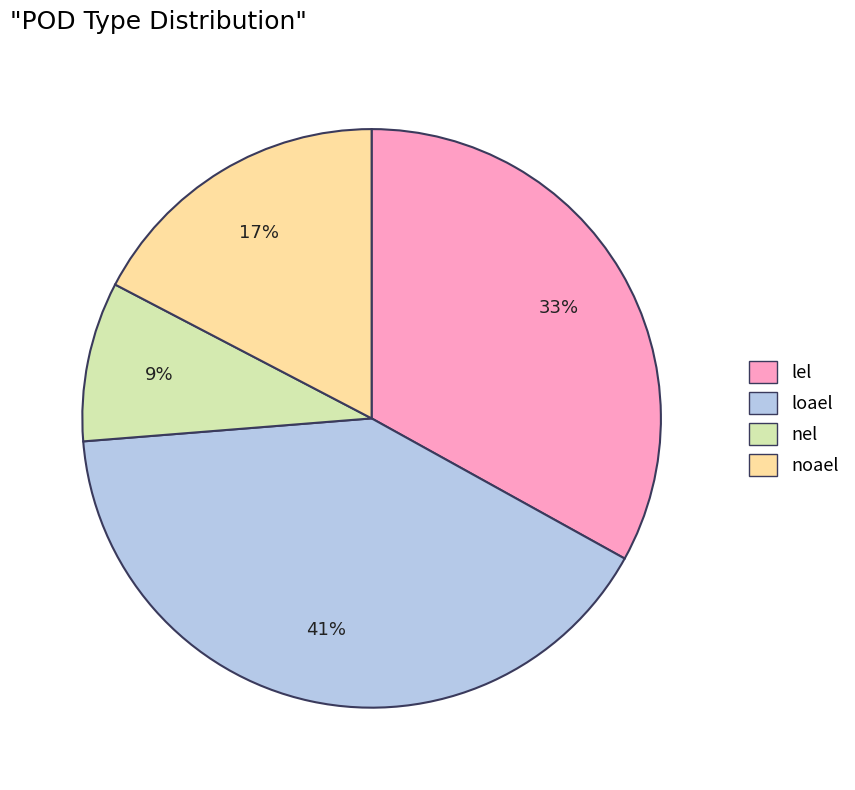

Is it true that noael is 1% of the pie?

False